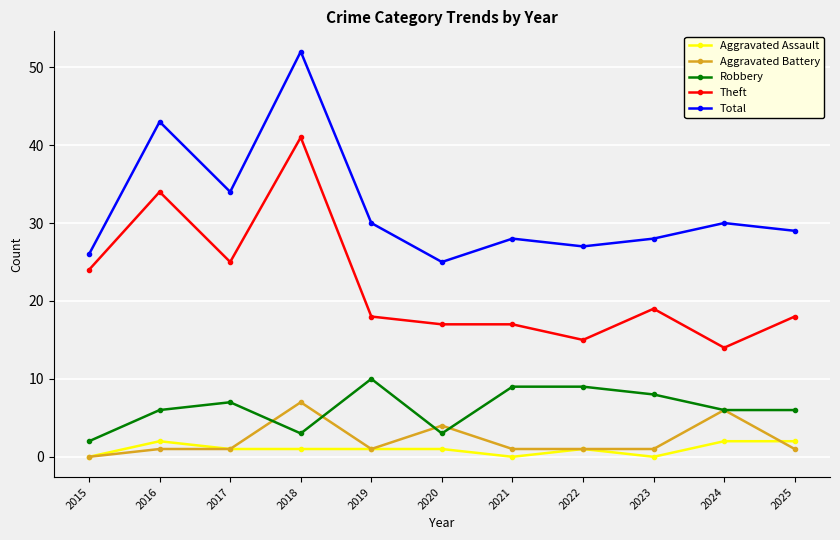

Which series has the largest total across all categories?

Total